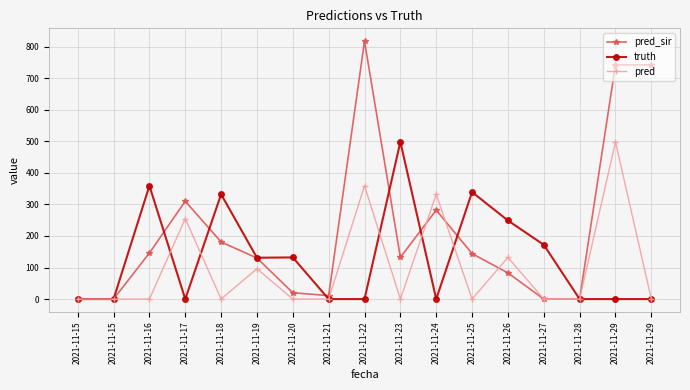

What are all the series names shown in the legend?

pred_sir, truth, pred